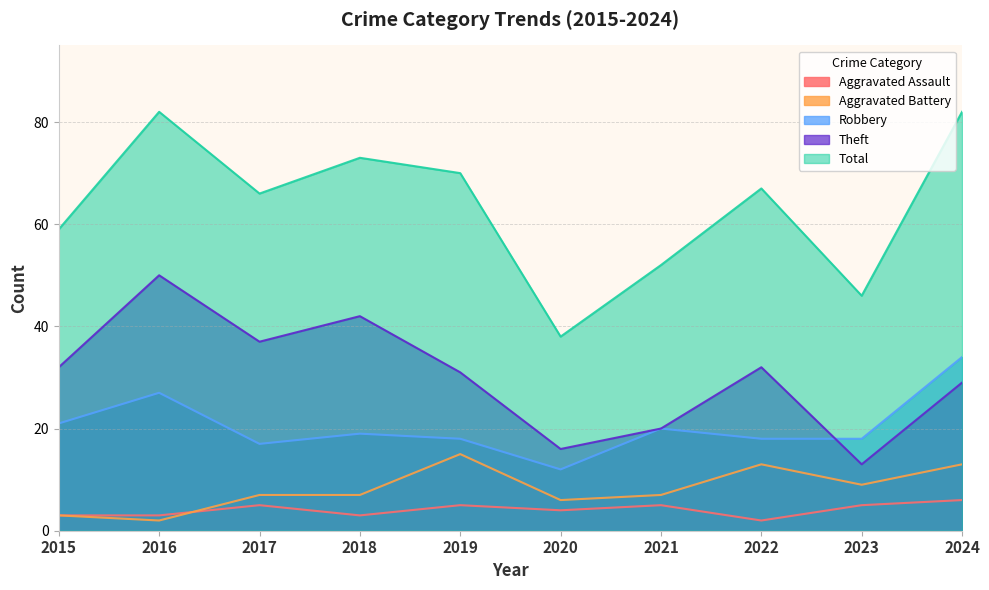

Reading left to right, list all the values displayed in this chart.

Aggravated Assault: 2015=3	2016=3	2017=5	2018=3	2019=5	2020=4	2021=5	2022=2	2023=5	2024=6
Aggravated Battery: 2015=3	2016=2	2017=7	2018=7	2019=15	2020=6	2021=7	2022=13	2023=9	2024=13
Robbery: 2015=21	2016=27	2017=17	2018=19	2019=18	2020=12	2021=20	2022=18	2023=18	2024=34
Theft: 2015=32	2016=50	2017=37	2018=42	2019=31	2020=16	2021=20	2022=32	2023=13	2024=29
Total: 2015=59	2016=82	2017=66	2018=73	2019=70	2020=38	2021=52	2022=67	2023=46	2024=82